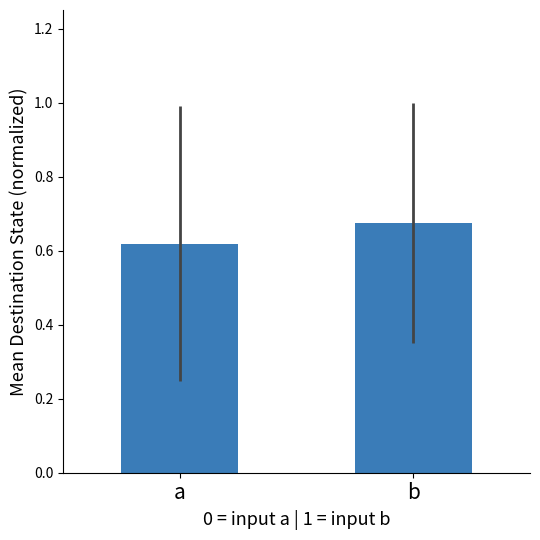

How many distinct data groups are displayed?

1